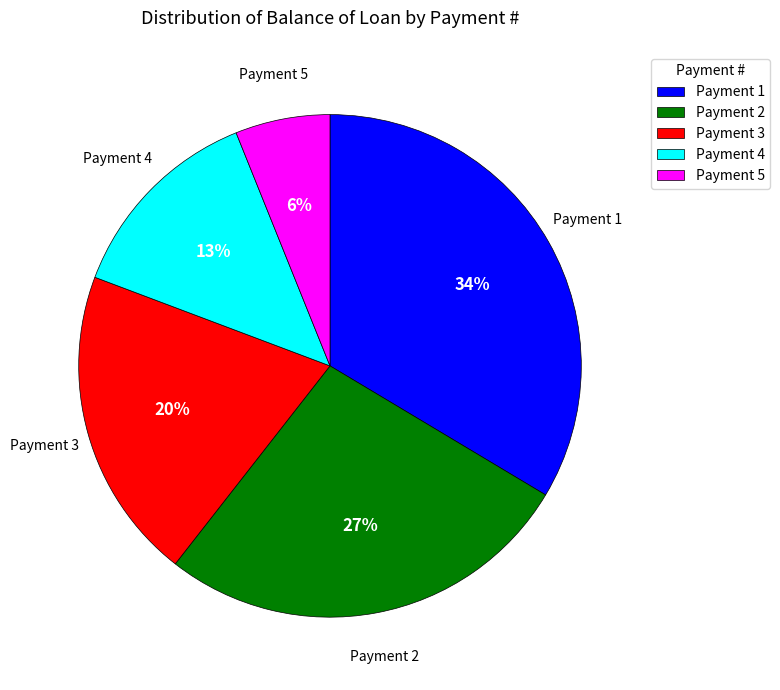

What percentage is the Payment 4 slice, to the nearest percent?

13%